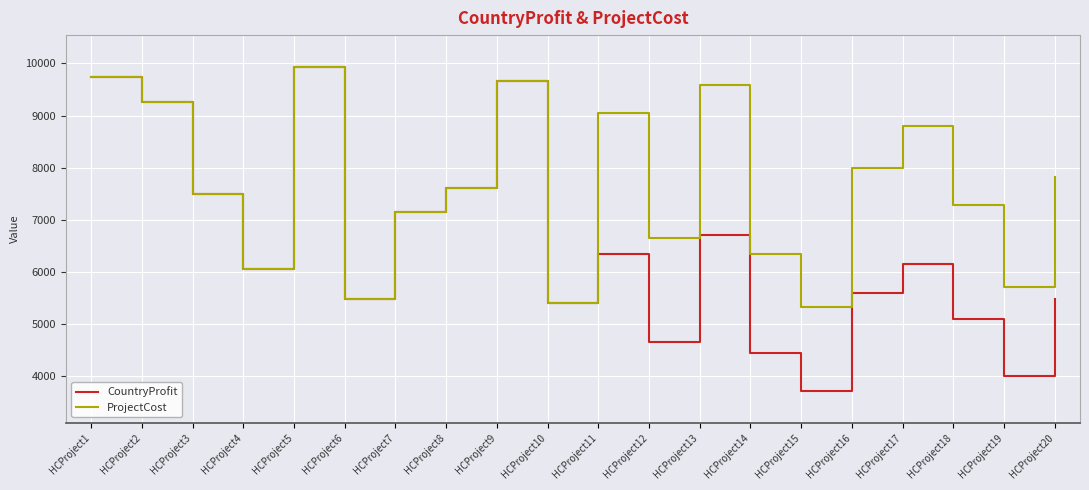

In CountryProfit, how many points are lower than both neighbors (excluding endpoints)?

6